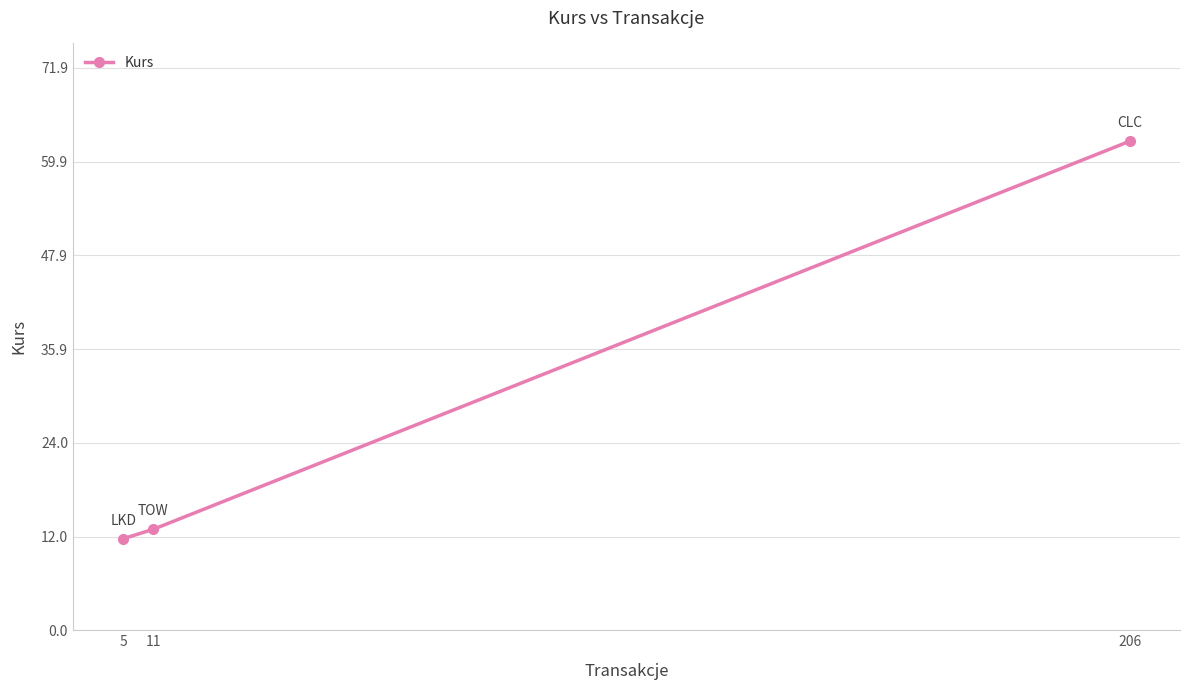

Reading left to right, transcribe all the data shown in this chart.

5=11.7	11=12.9	206=62.5